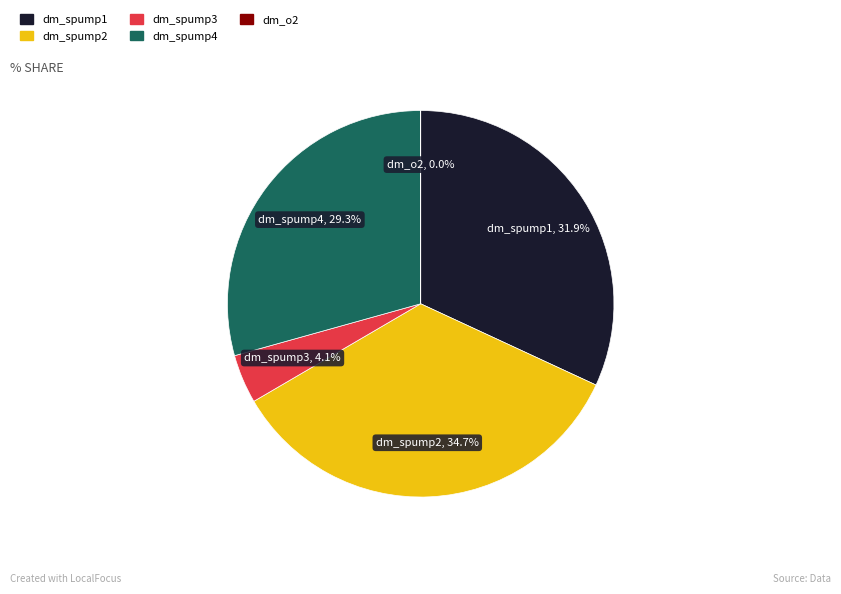

Which slice is the largest?

dm_spump2